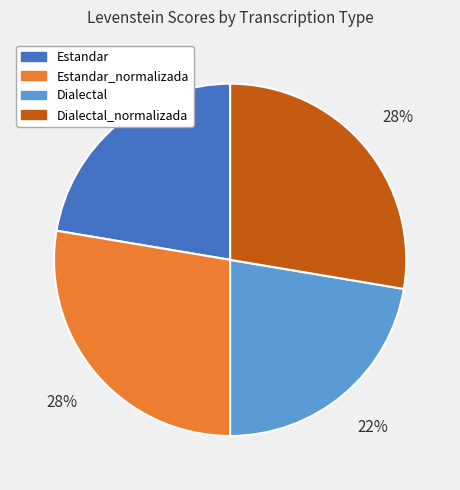

To the nearest percent, what percentage of the pie is Estandar?

22%